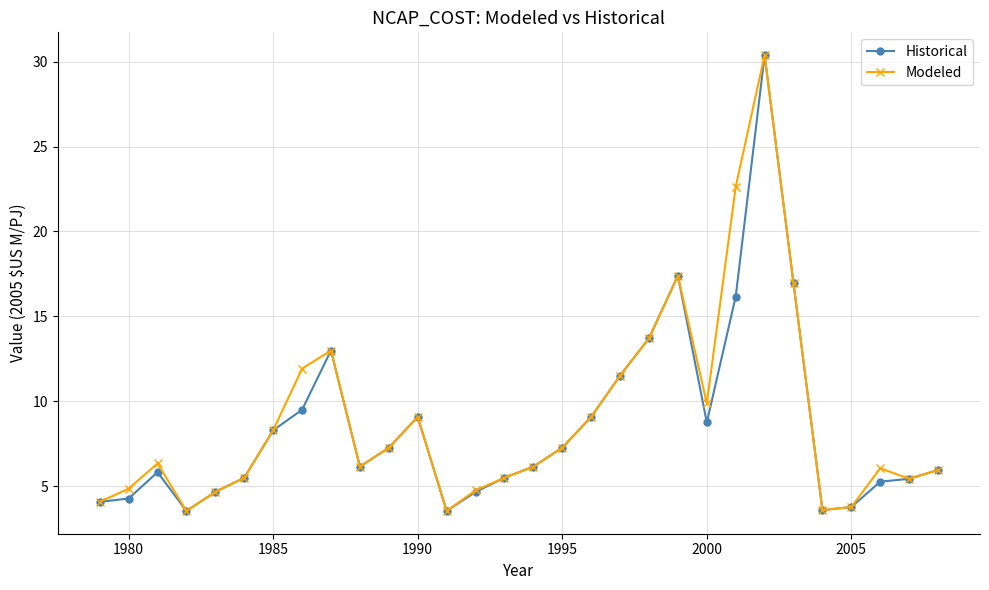

What is the maximum value shown in the chart?

30.4